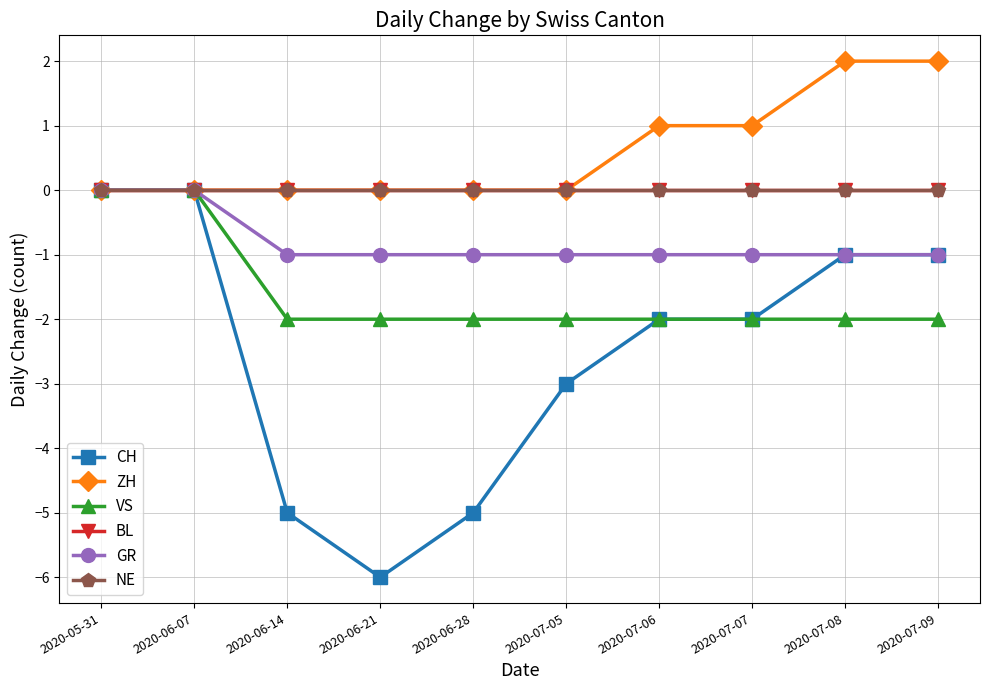

True or false: GR and CH intersect in this chart.

False